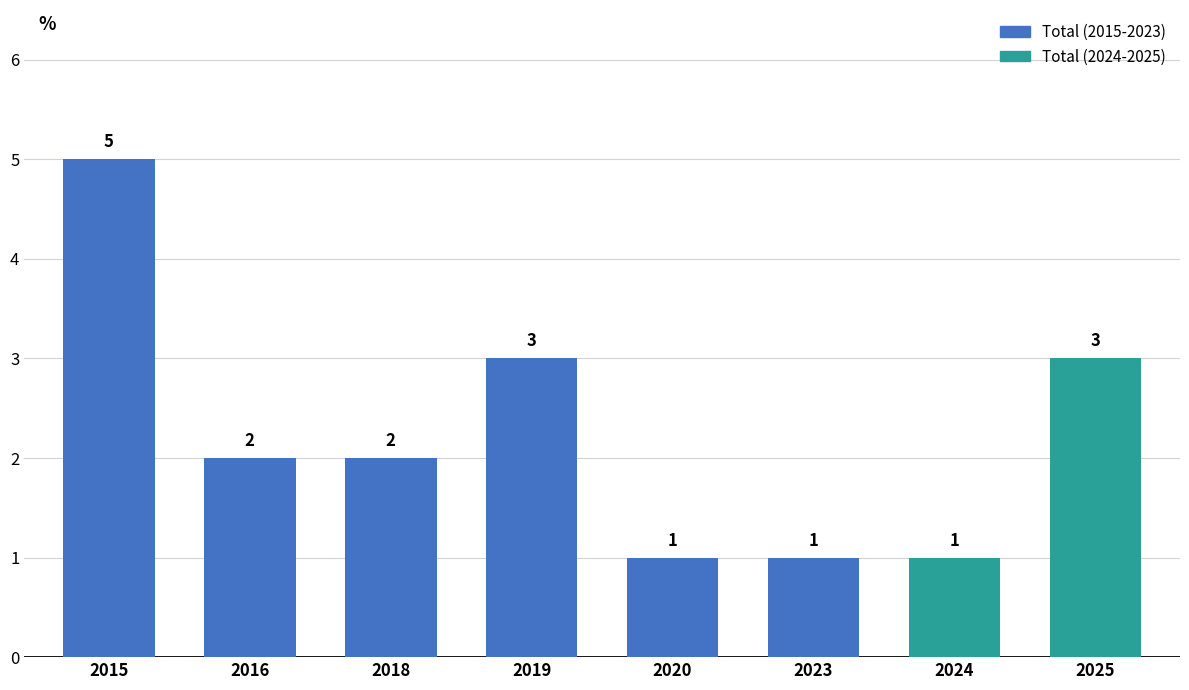

What is the sum of all values?

18